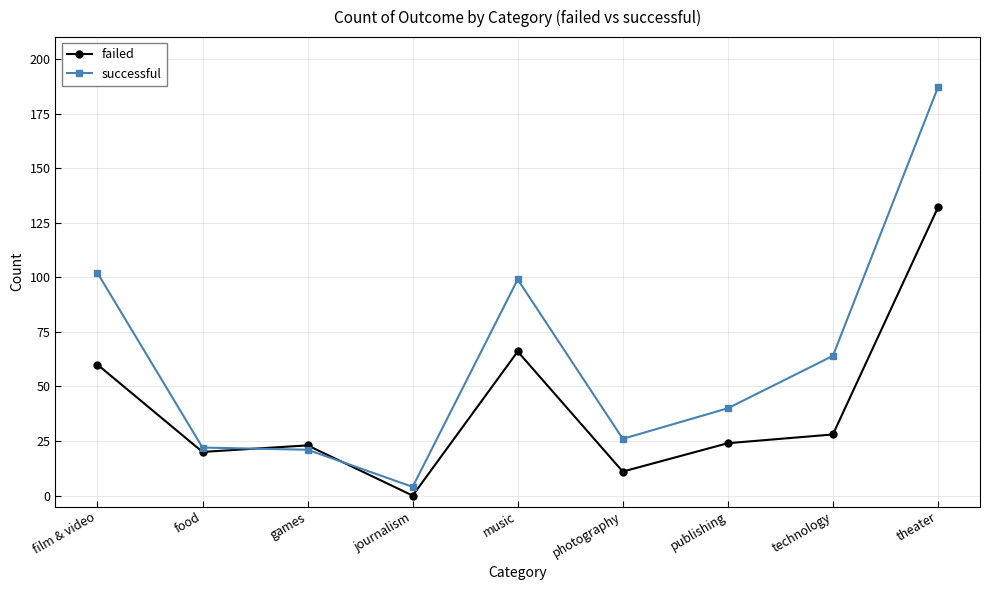

How many series are shown in this chart?

2